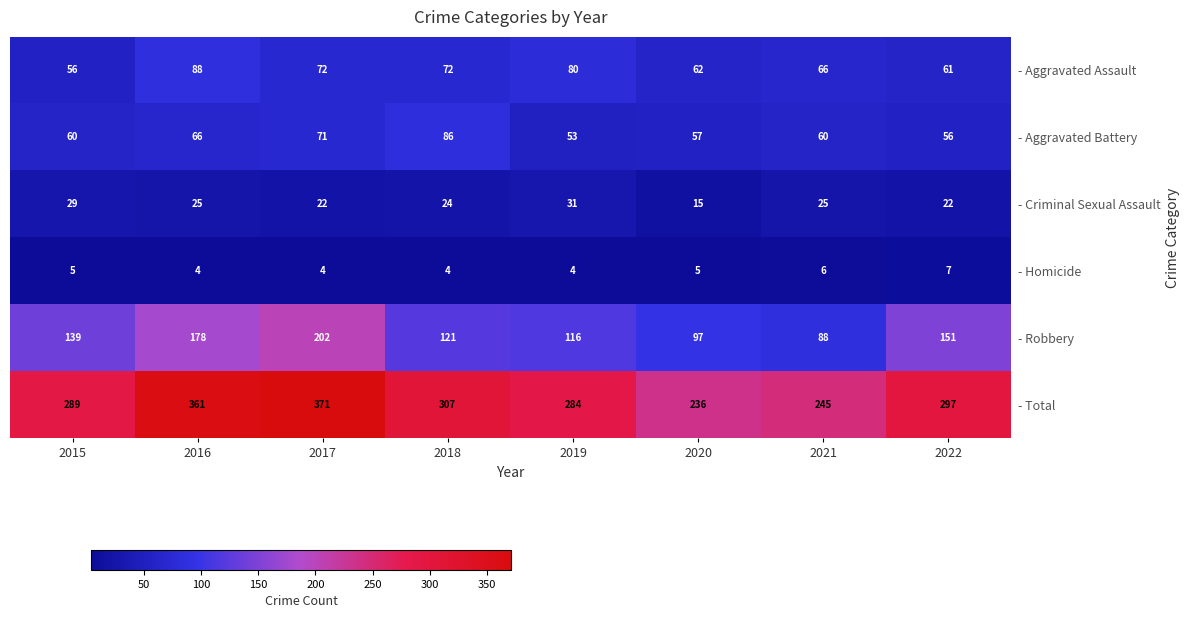

What is the sum of the - Criminal Sexual Assault values at 2019 and 2016?

56